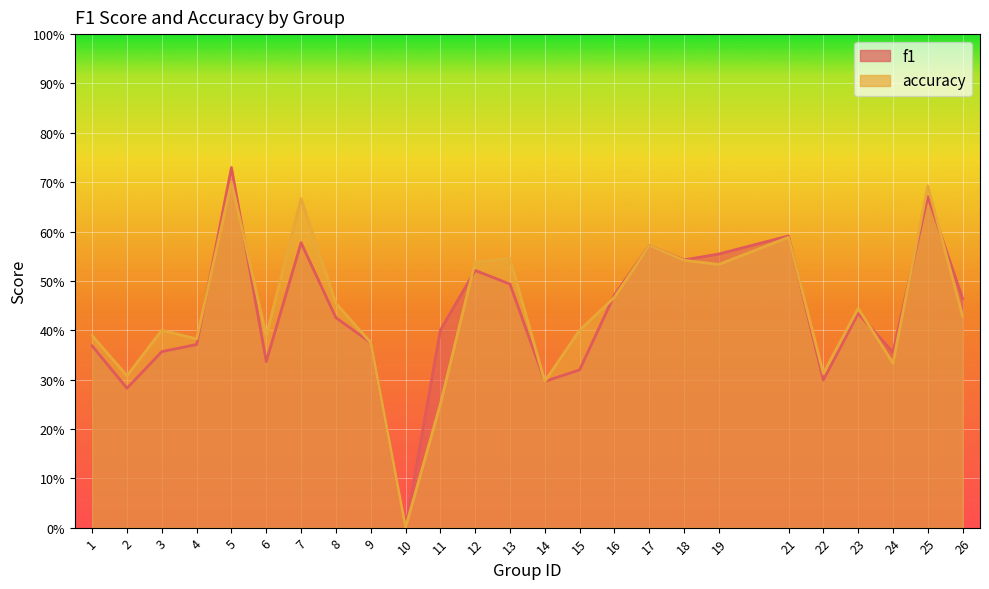

Reading left to right, what are all the values shown in this chart?

f1: 1=0.4	2=0.3	3=0.4	4=0.4	5=0.7	6=0.3	7=0.6	8=0.4	9=0.4	10=0.0	11=0.4	12=0.5	13=0.5	14=0.3	15=0.3	16=0.5	17=0.6	18=0.5	19=0.6	21=0.6	22=0.3	23=0.4	24=0.4	25=0.7	26=0.5
accuracy: 1=0.4	2=0.3	3=0.4	4=0.4	5=0.7	6=0.4	7=0.7	8=0.5	9=0.4	10=0.0	11=0.2	12=0.5	13=0.5	14=0.3	15=0.4	16=0.5	17=0.6	18=0.5	19=0.5	21=0.6	22=0.3	23=0.4	24=0.3	25=0.7	26=0.4